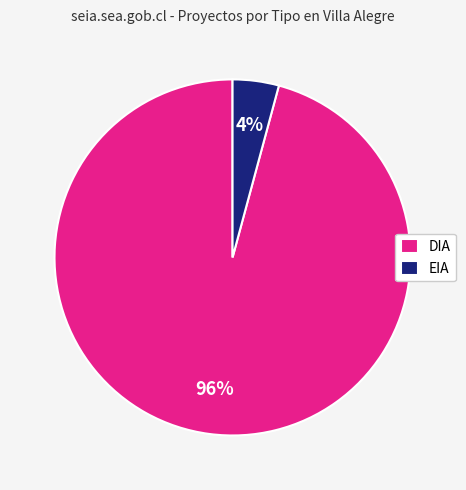

Which has a higher value, EIA or DIA?

DIA